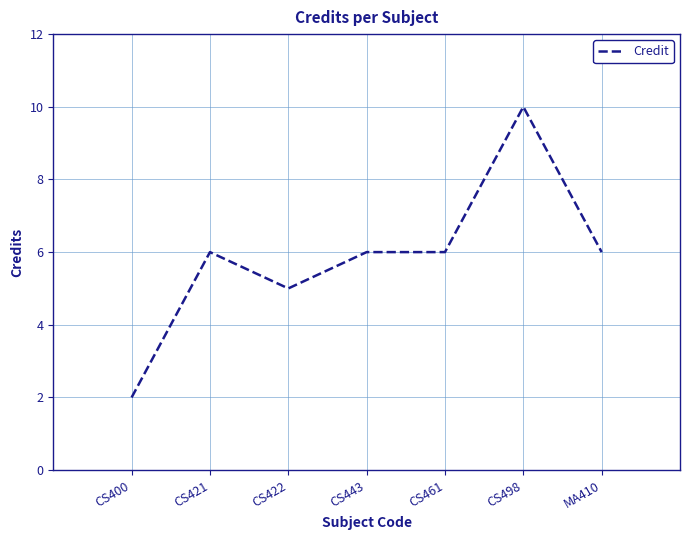

The chart shows a value of 15 at CS498. True or false?

False